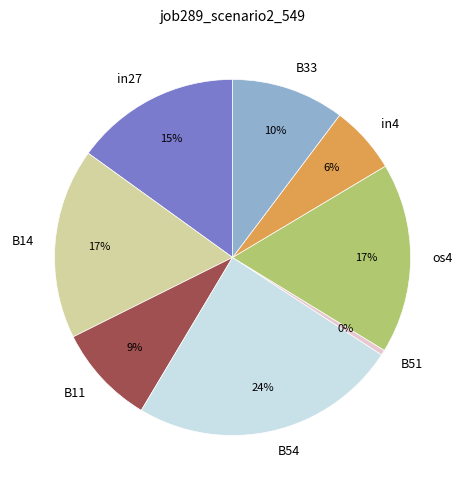

Combined, do os4 and B14 account for over 50%?

No